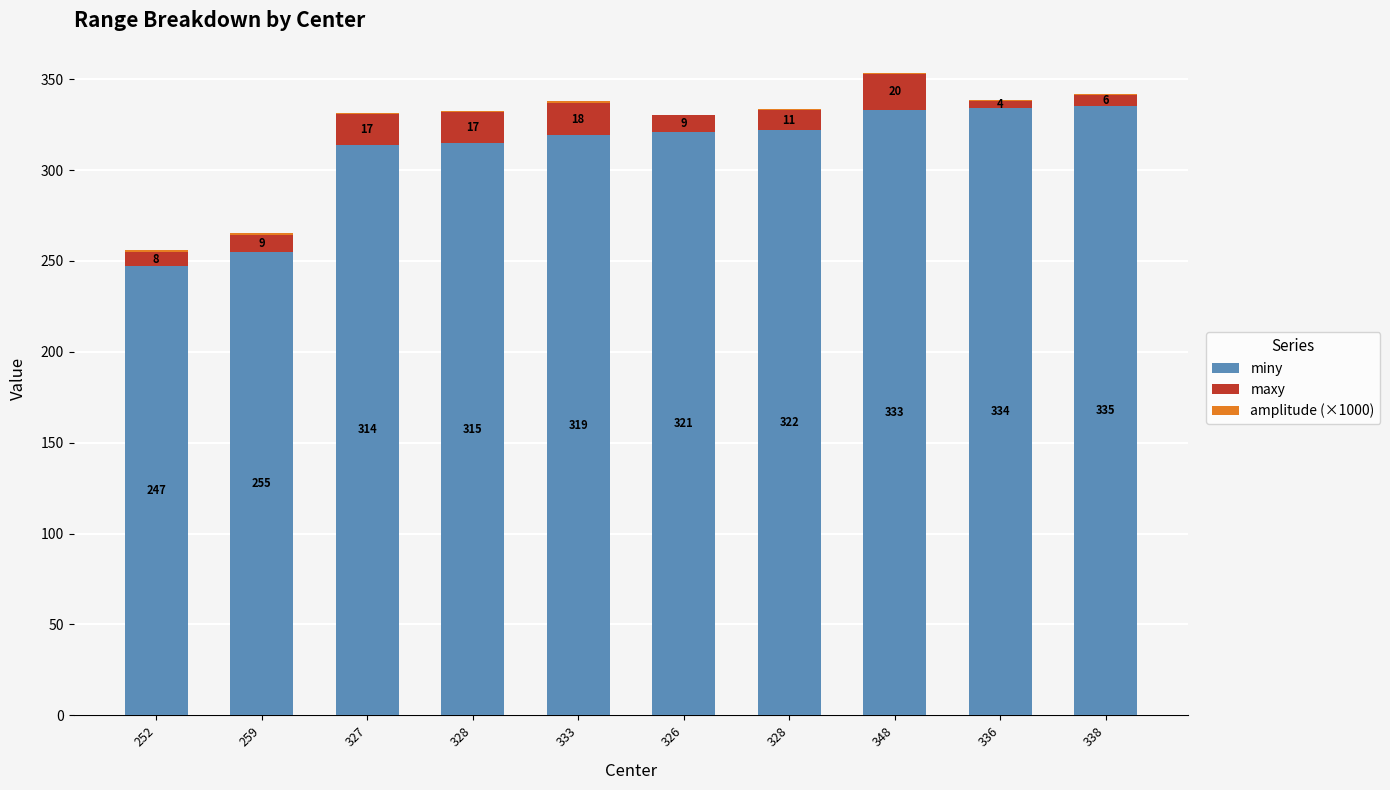

What is the average value of the miny series?

309.5